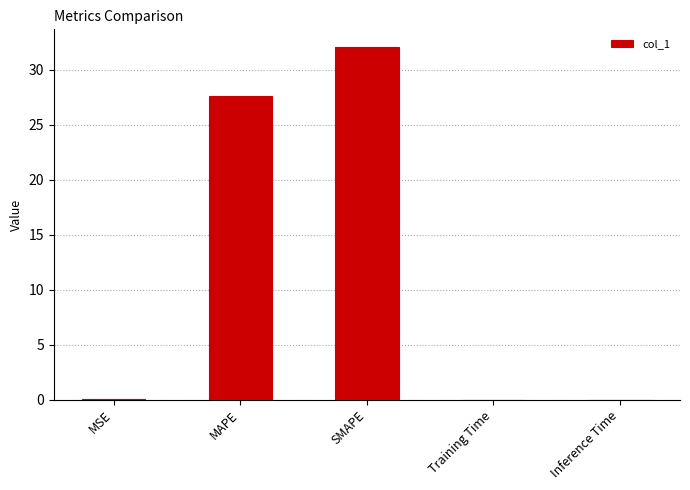

Are the bars grouped side by side (vs. stacked)?

No